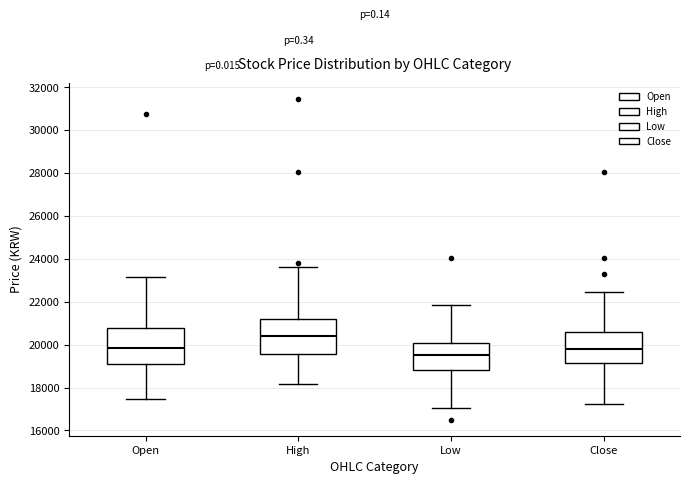

Reading left to right, read every box against the y-axis: the position of its median line, the range the box covers, and the ends of its whiskers. The values are not printed on the chart, so give them approximately, as read against the axis.

Open: median 19800, box 19200 to 20800, whiskers 17400 to 23200
High: median 20400, box 19600 to 21200, whiskers 18200 to 23600
Low: median 19600, box 18800 to 20000, whiskers 17000 to 21800
Close: median 19800, box 19200 to 20600, whiskers 17200 to 22400